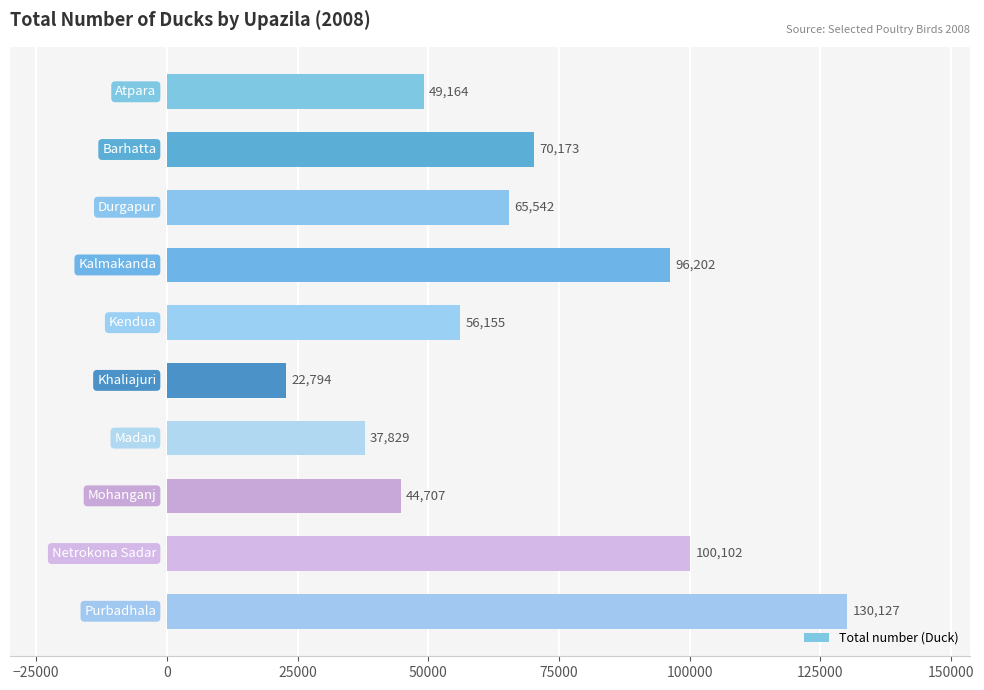

What is the sum of all values?

672795